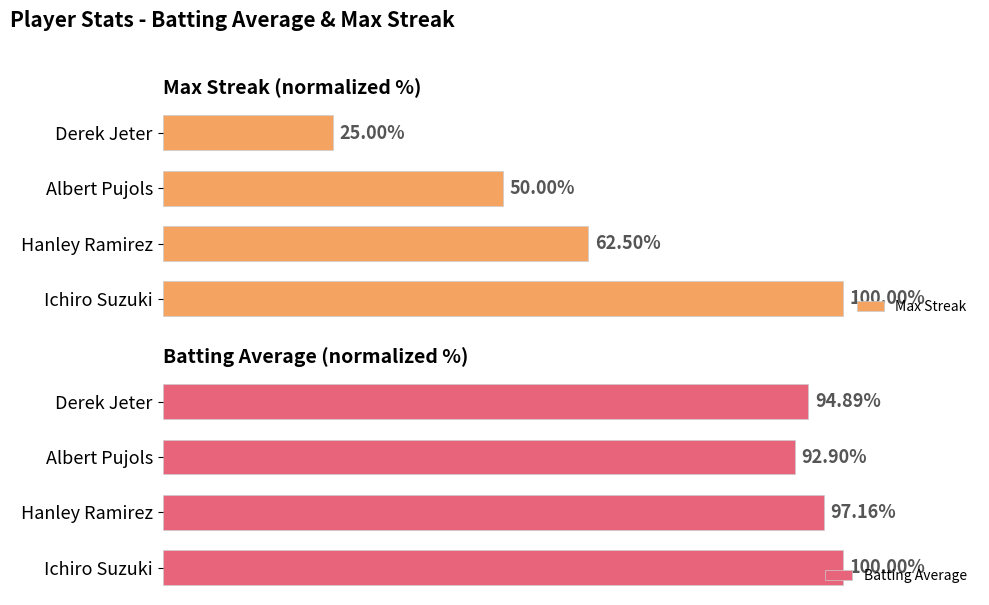

At which label is Max Streak closest to 62?

Hanley Ramirez